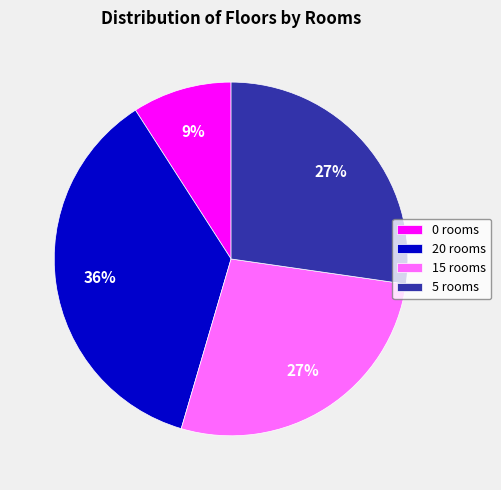

Approximately how many times larger is the value at 0 rooms compared to 5 rooms?

0.3